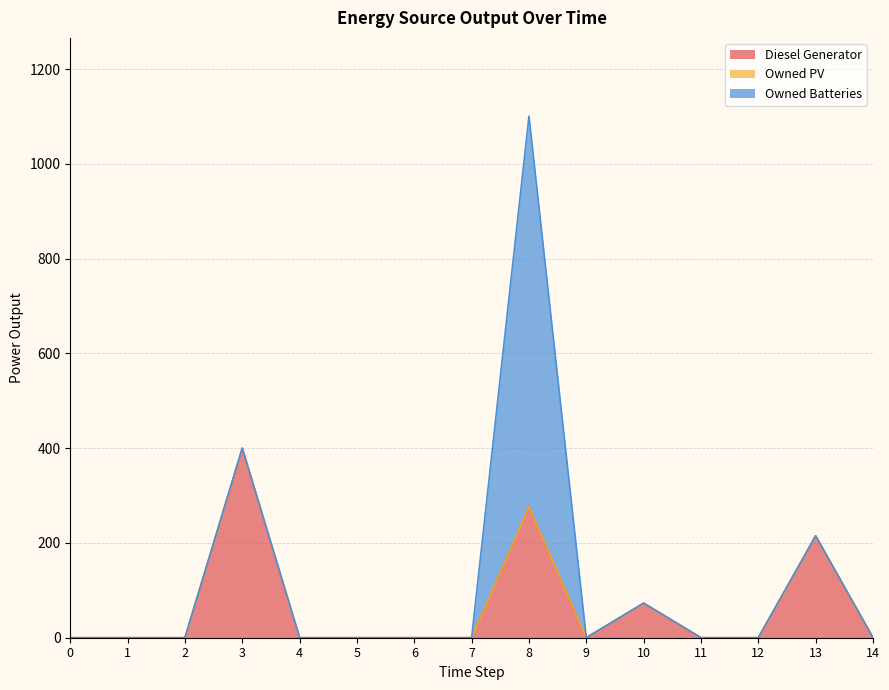

At which category does Diesel Generator reach its first local peak?

3